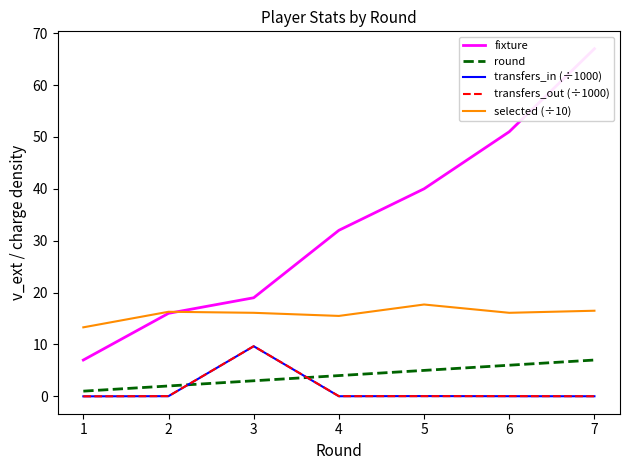

True or false: round and transfers_in (÷1000) cross at least once.

True